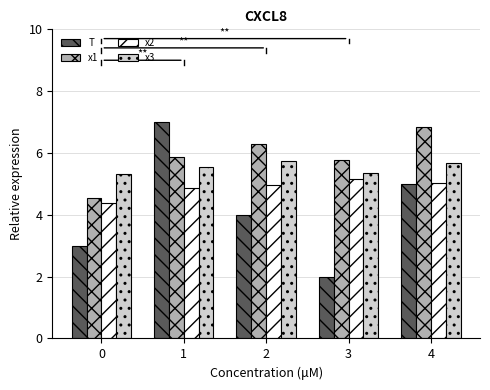

What are all the series names shown in the legend?

T, x1, x2, x3